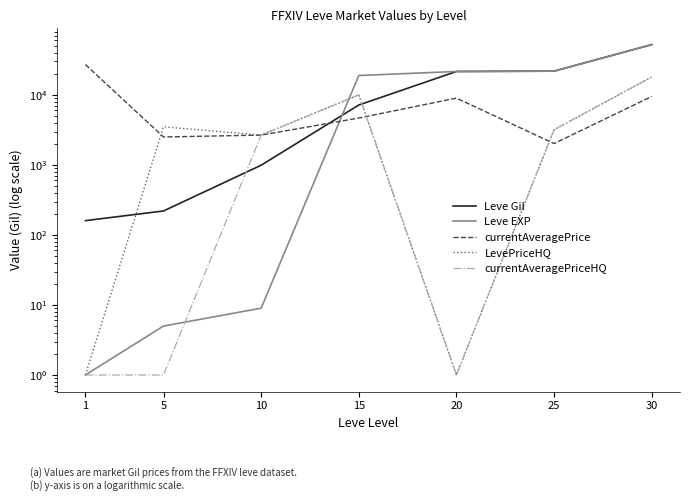

Read the currentAveragePrice value at 1, to the nearest 10.

27130